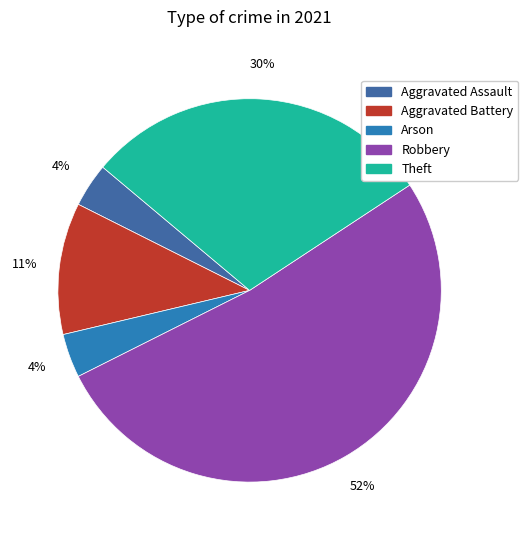

Which category has the smallest portion of the pie?

Aggravated Assault